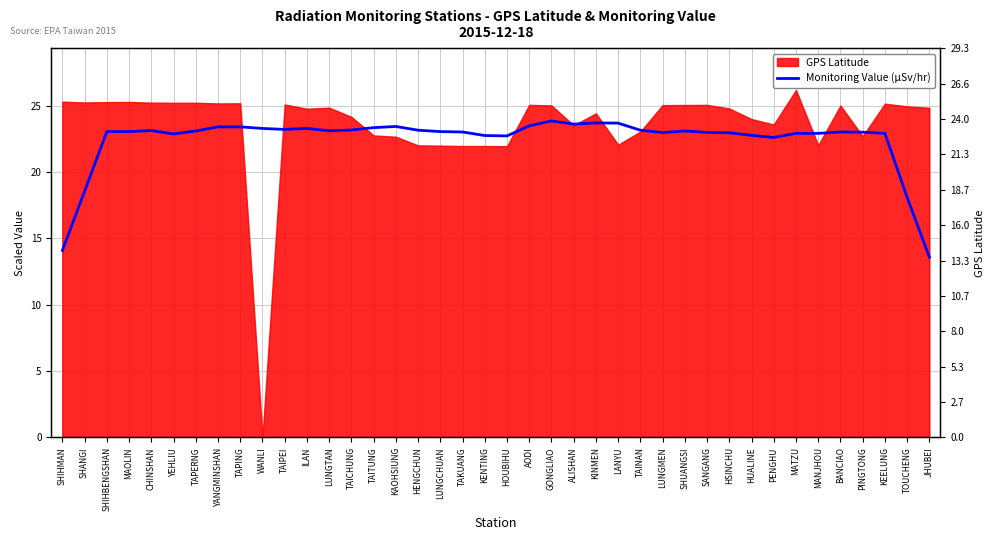

Which has a higher value, TOUCHENG or SHUANGSI?

SHUANGSI